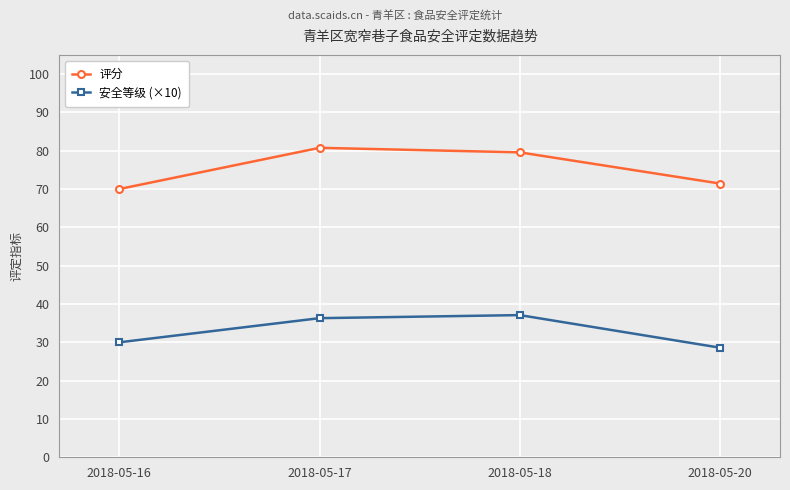

Is the value of 安全等级 (×10) at 2018-05-20 greater than the value of 评分 at 2018-05-20?

No